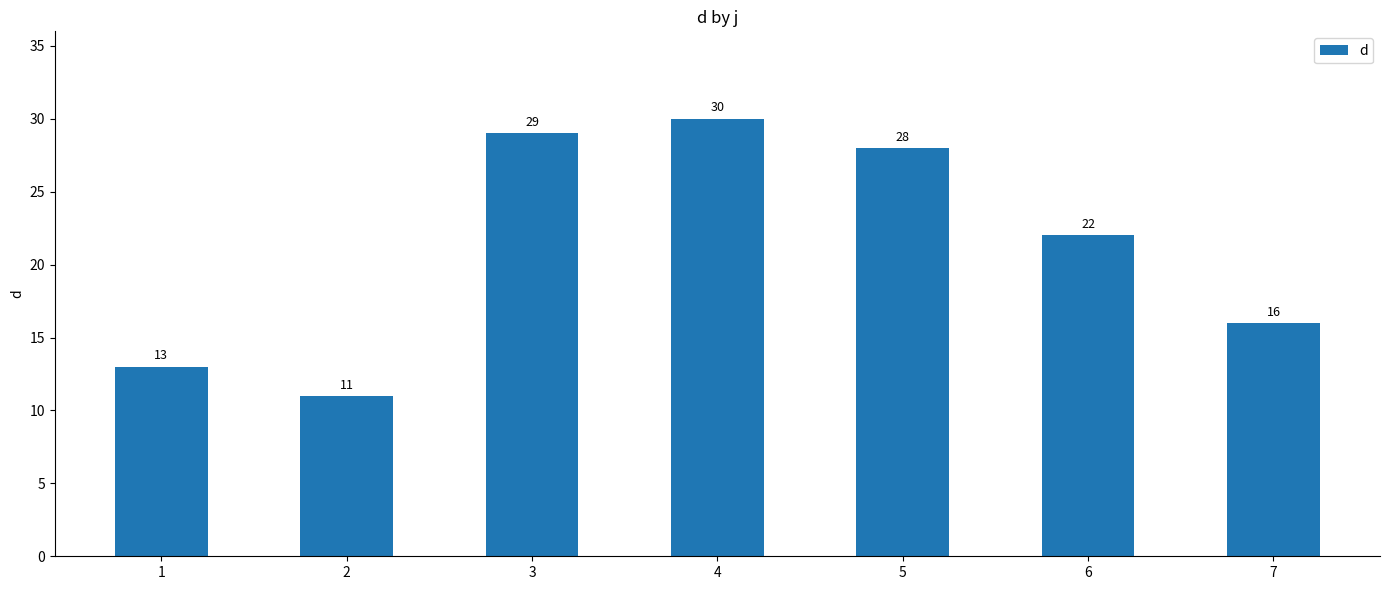

Is it true that the value at 4 is 50?

False